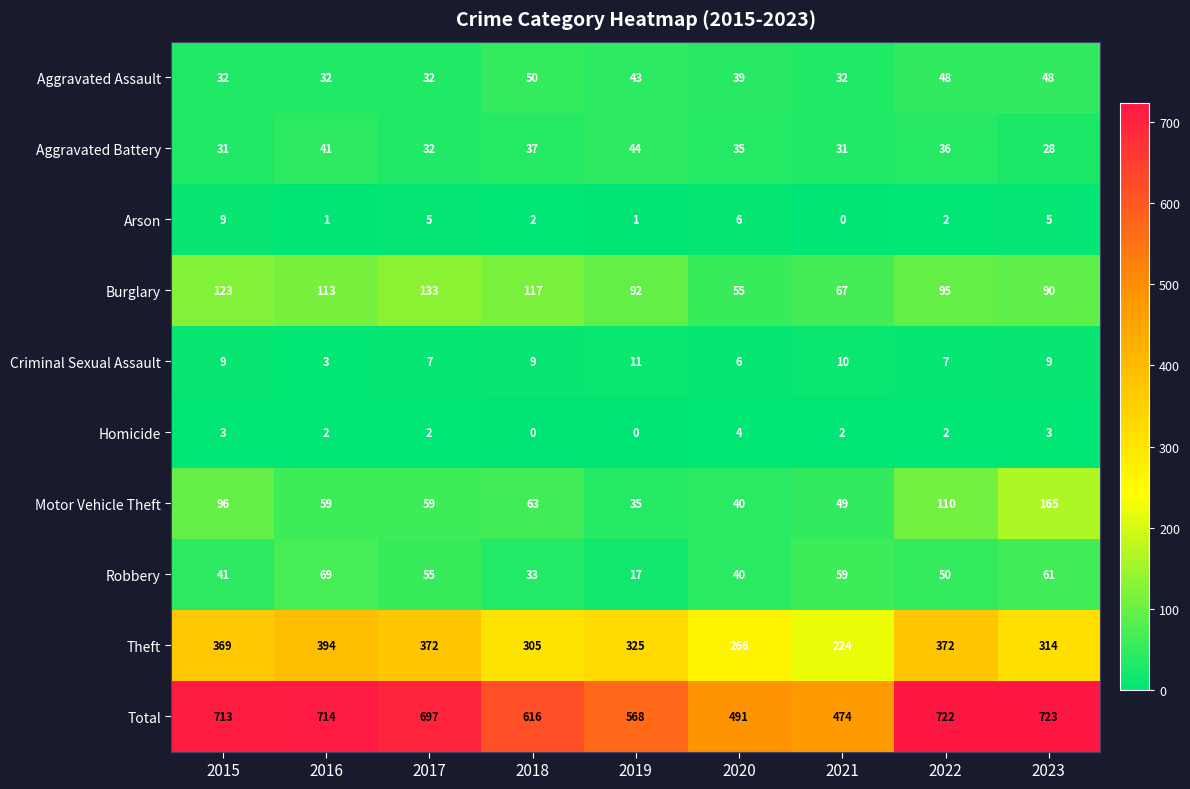

Rank the series by their maximum value, from lowest to highest.

Homicide, Arson, Criminal Sexual Assault, Aggravated Battery, Aggravated Assault, Robbery, Burglary, Motor Vehicle Theft, Theft, Total